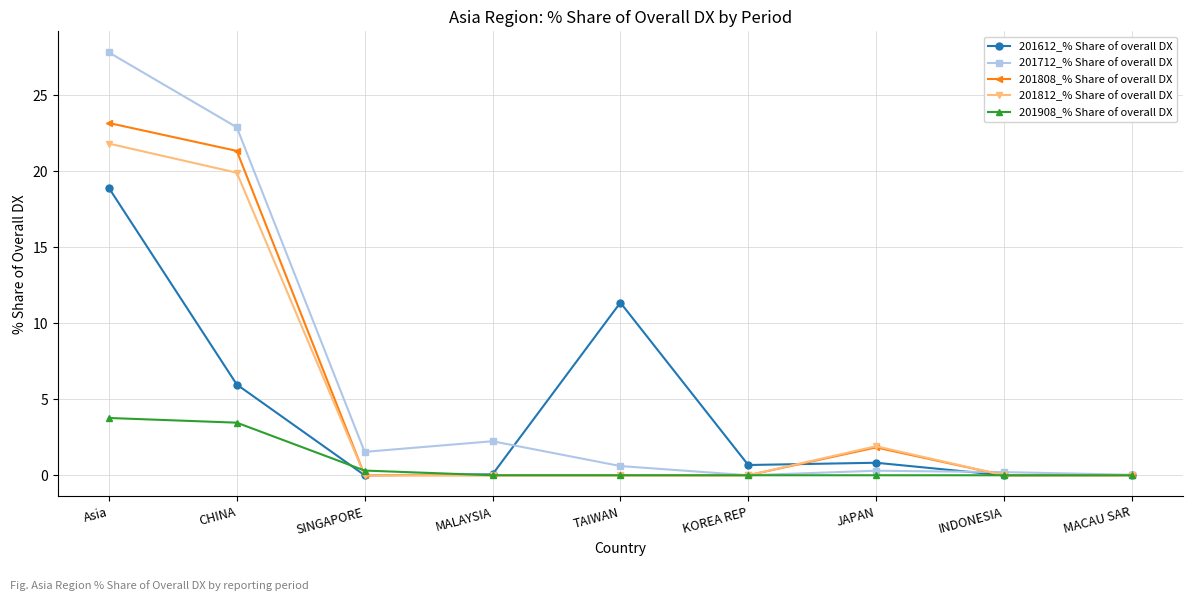

True or false: 201908_% Share of overall DX and 201812_% Share of overall DX cross at least once.

True